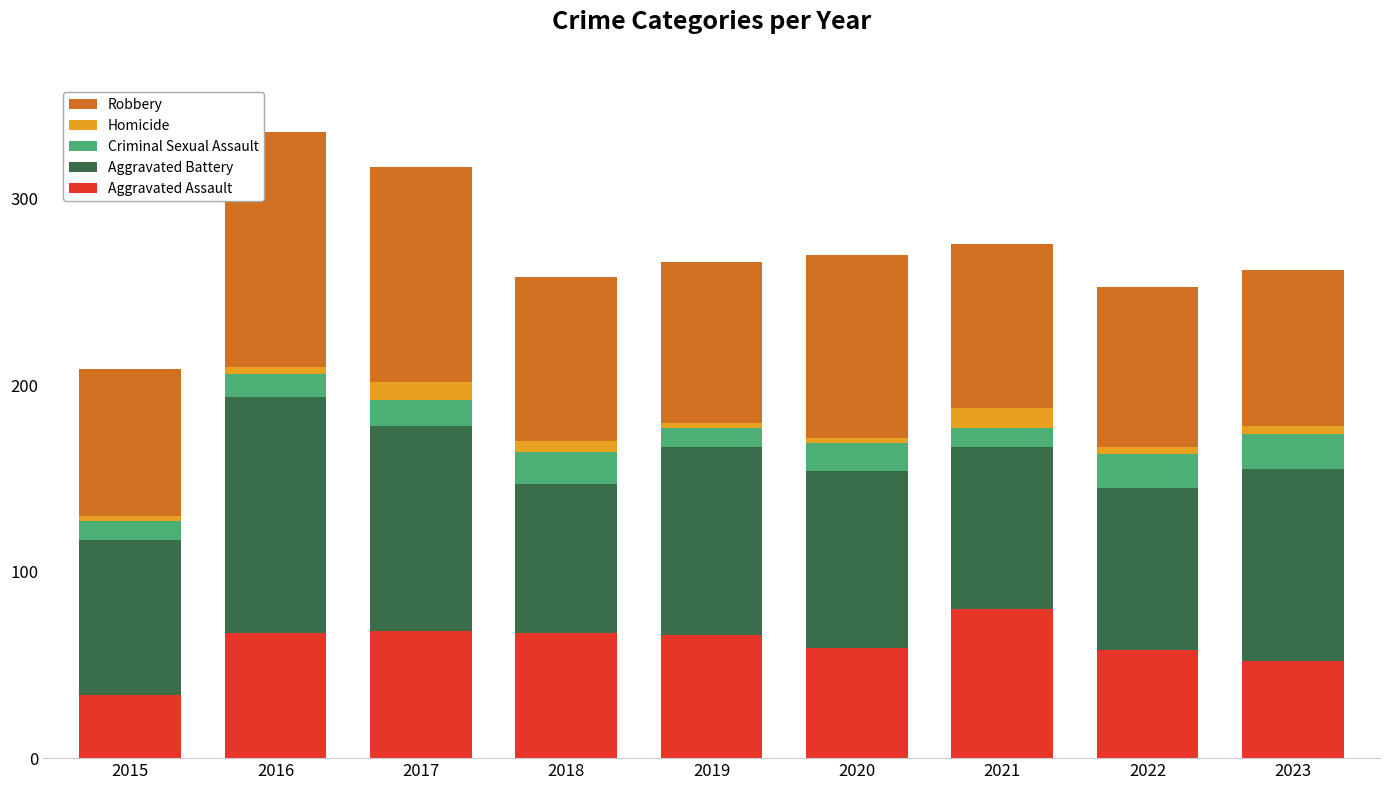

Is it true that Aggravated Assault equals 68 at 2017?

True